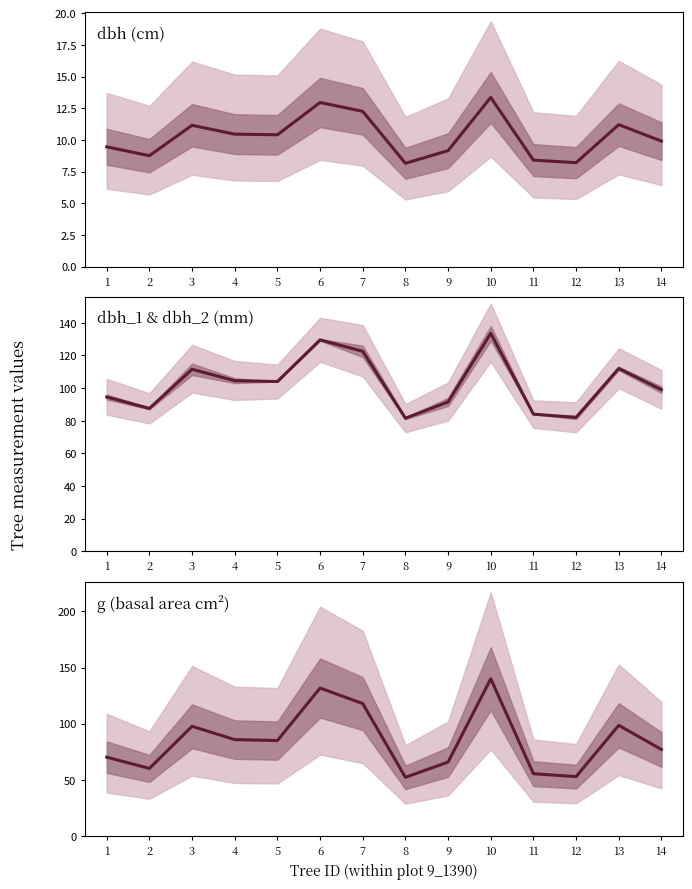

What is the highest value of the dbh series?

13.3